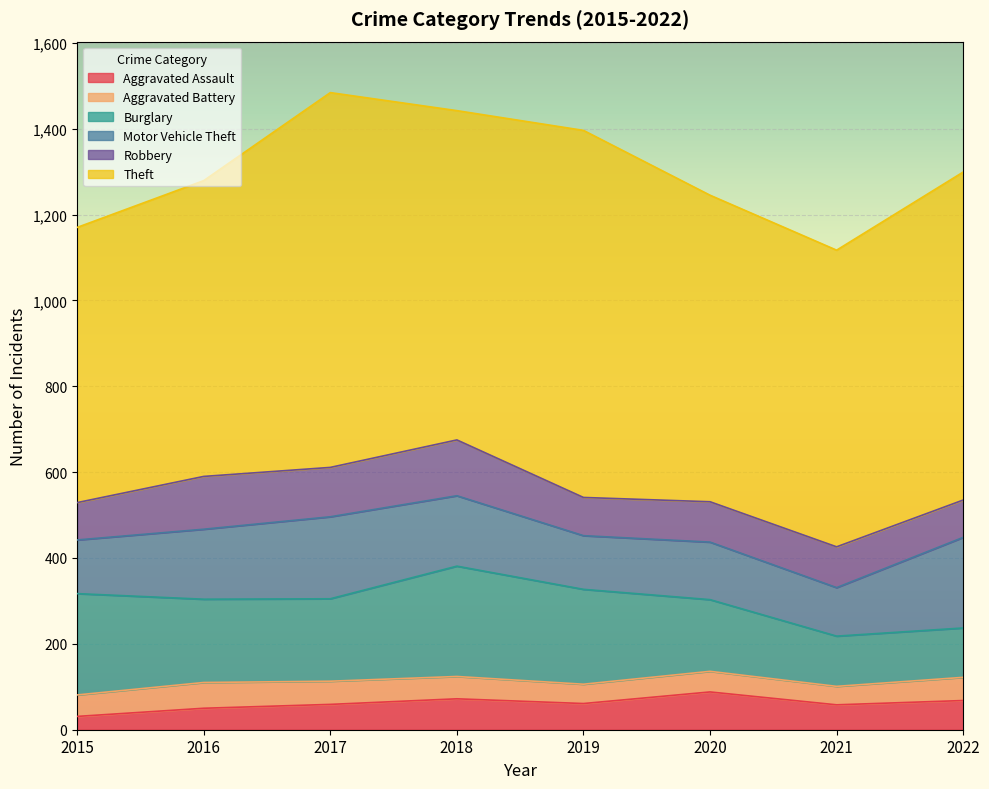

What is the value of the Aggravated Battery point at the 8th from the left?

54